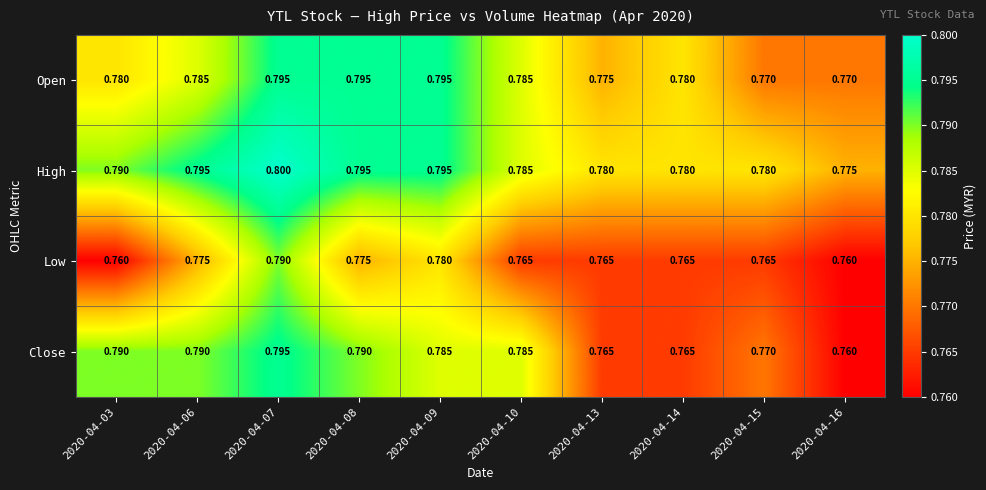

Which series has the largest total across all categories?

High